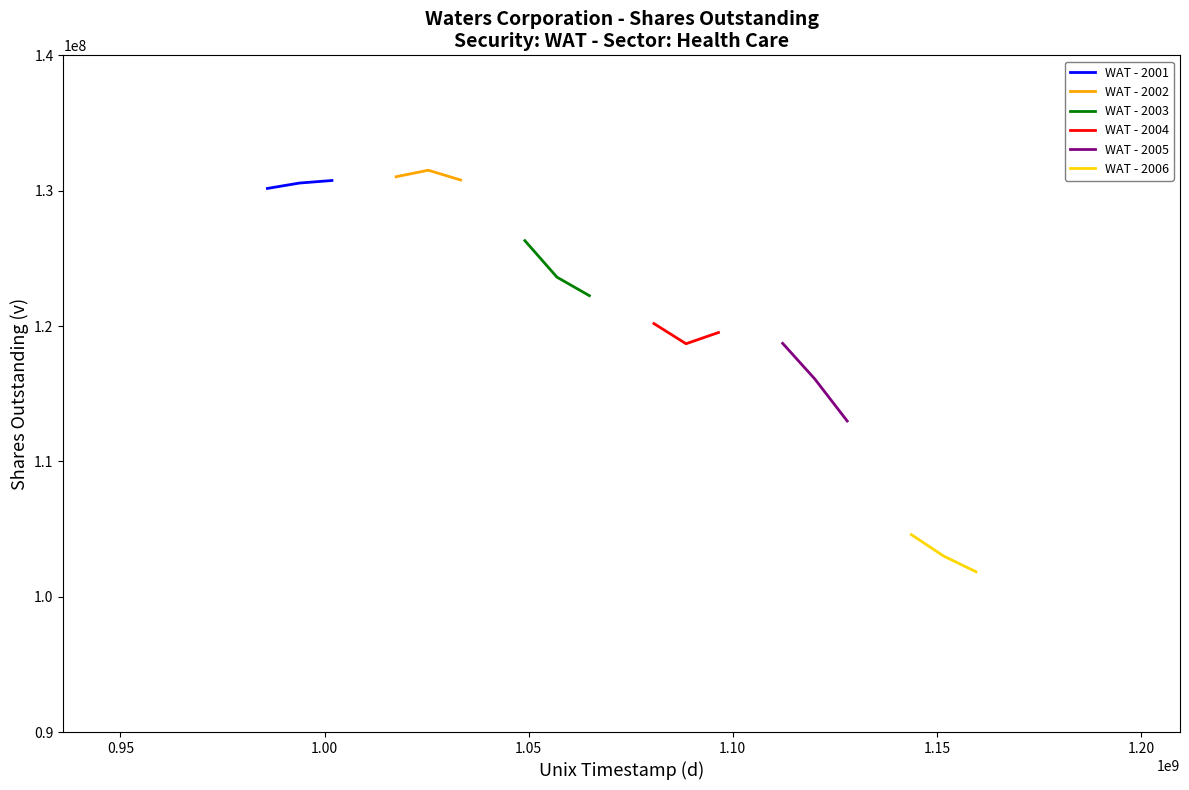

What is the highest value of the WAT - 2001 series?

130752000